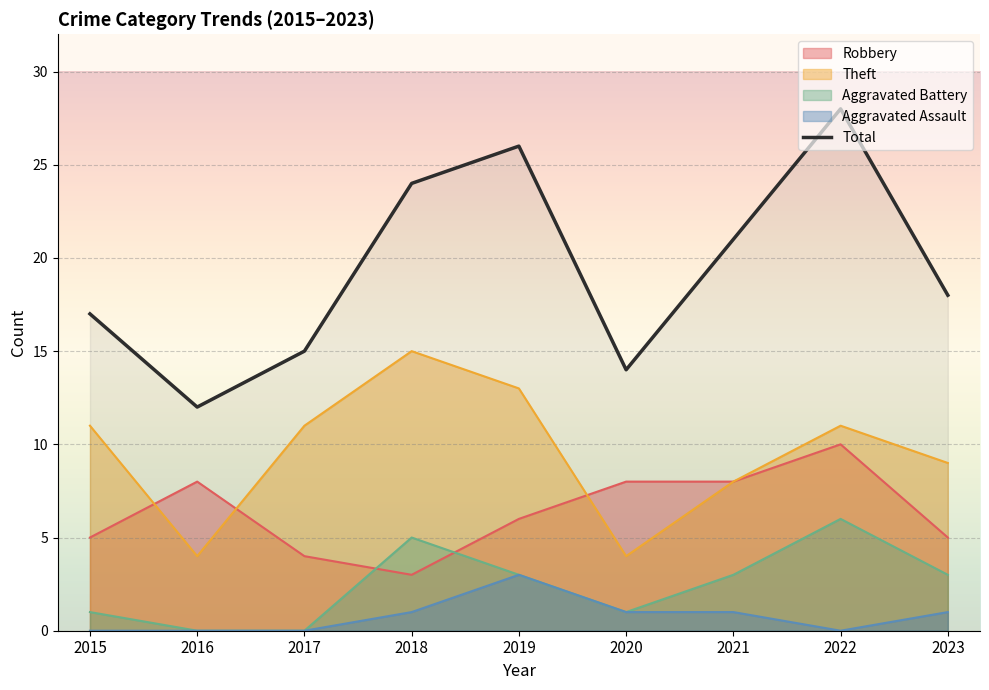

Where is the first local maximum?

2019